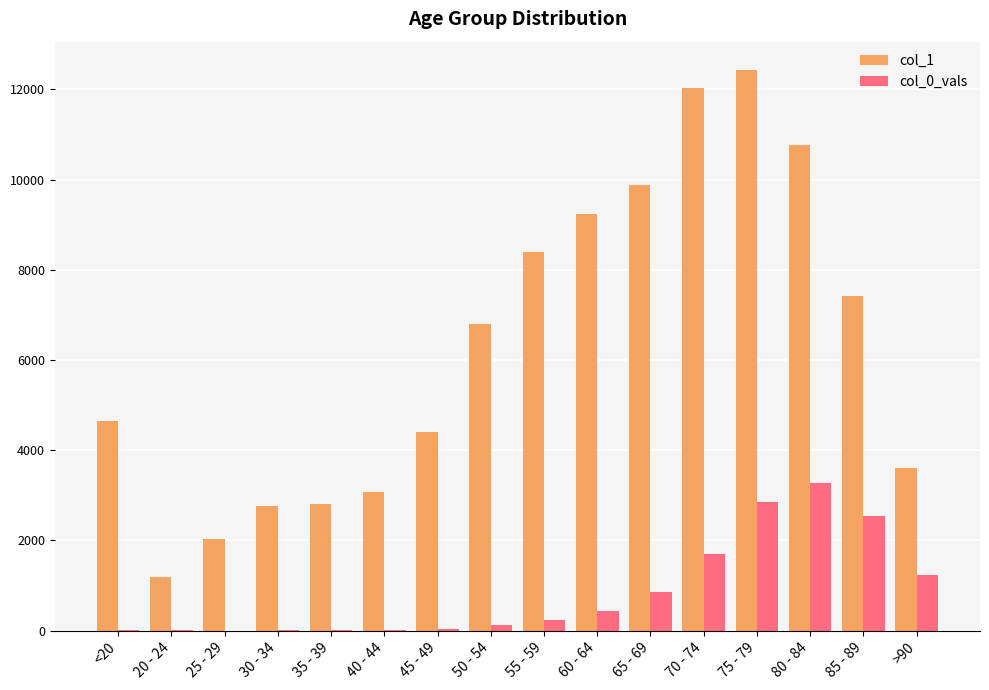

What is the highest value of the col_1 series?

12434